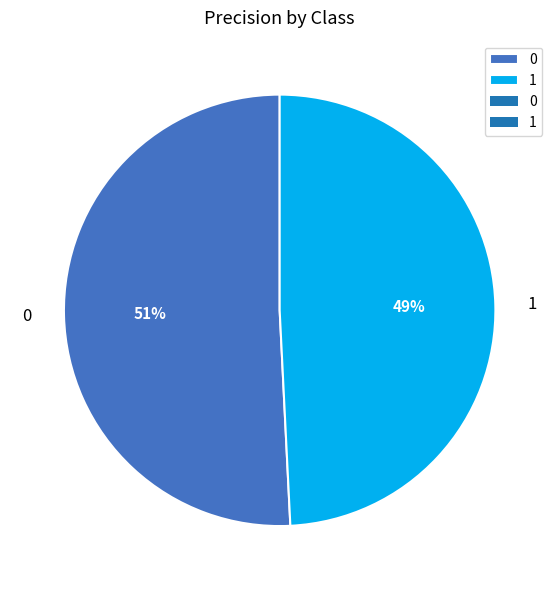

Is it true that 1 is 58% of the pie?

False